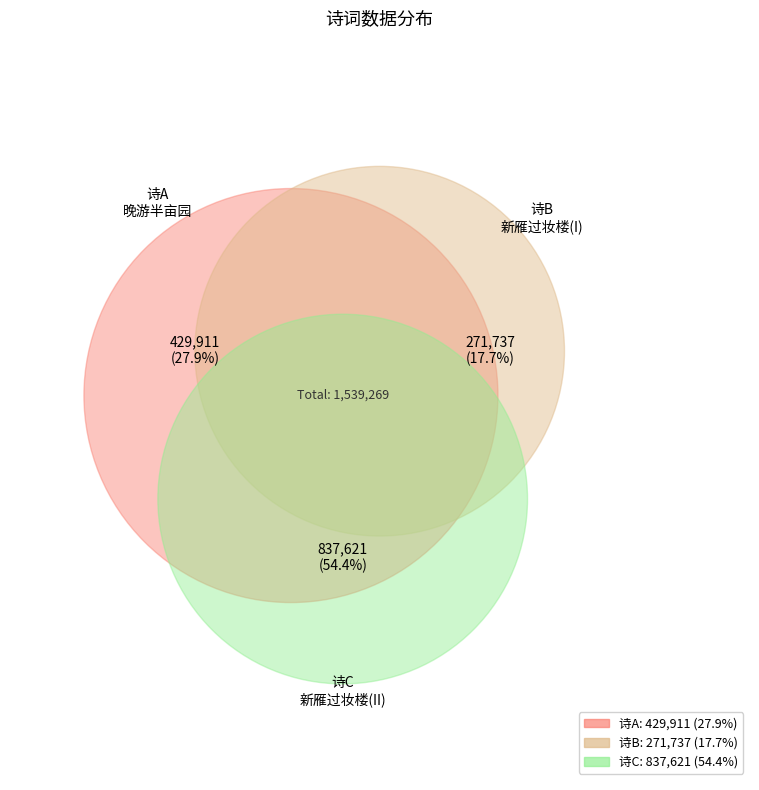

How many slices are in this pie chart?

3